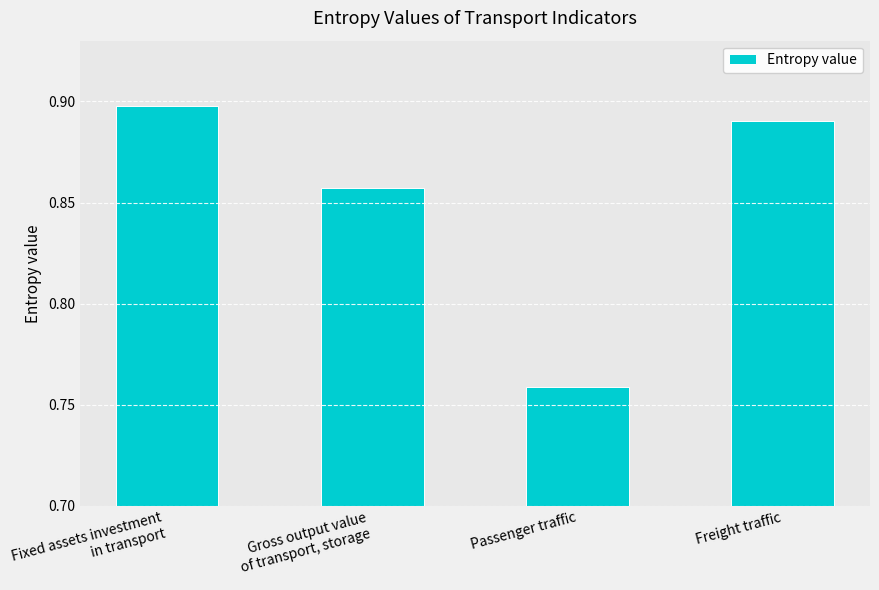

What is the label of the 3rd bar from the left?

Passenger traffic